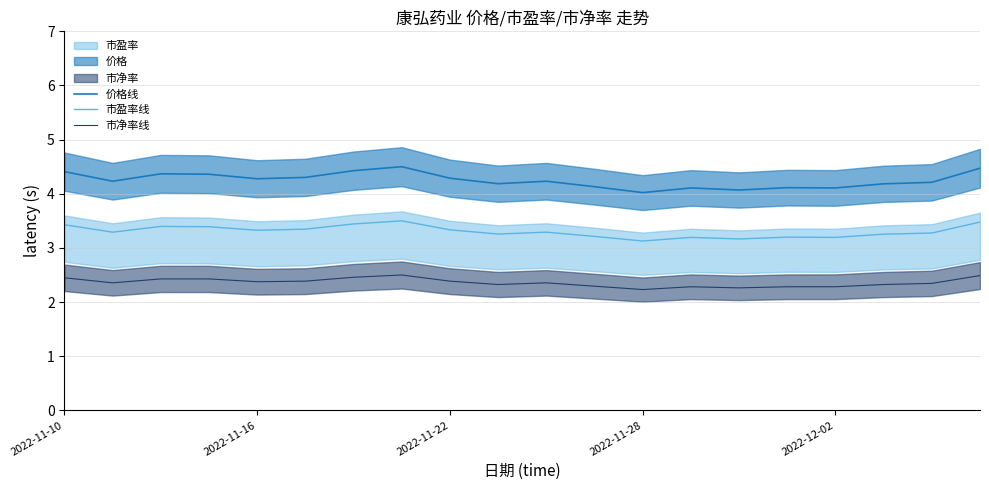

Which series has the largest range (max minus min)?

价格线